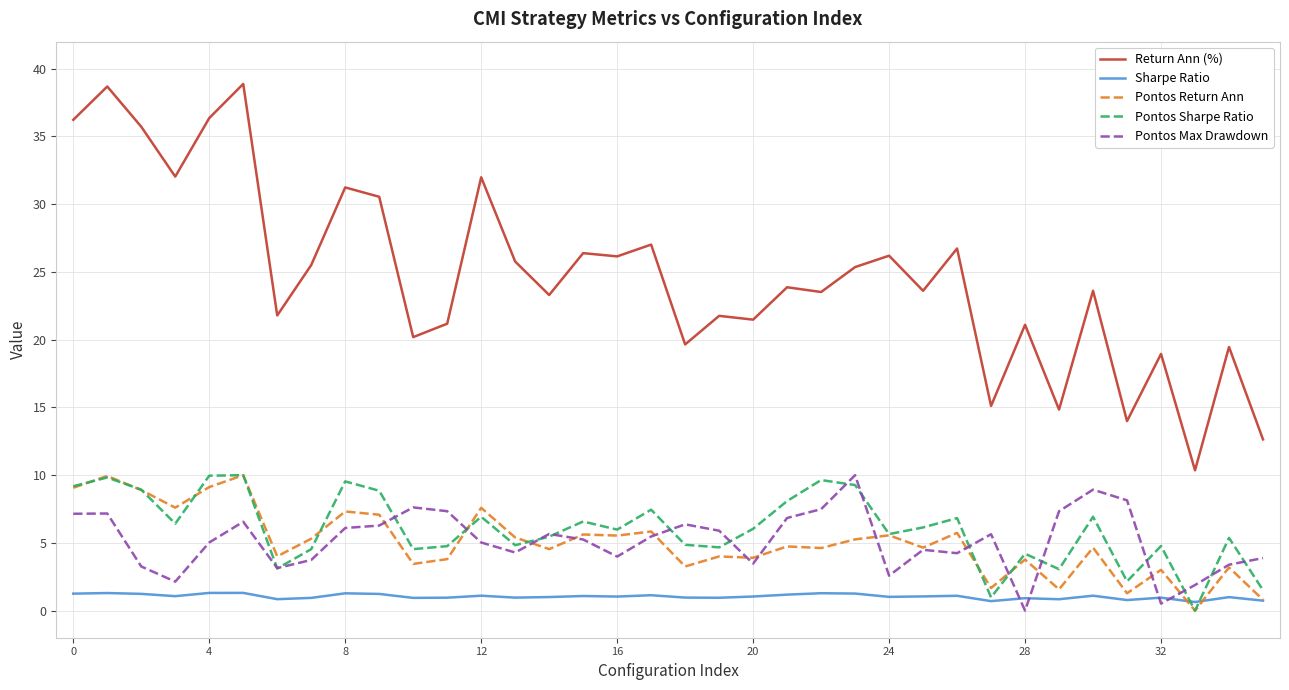

How many distinct data groups are displayed?

5